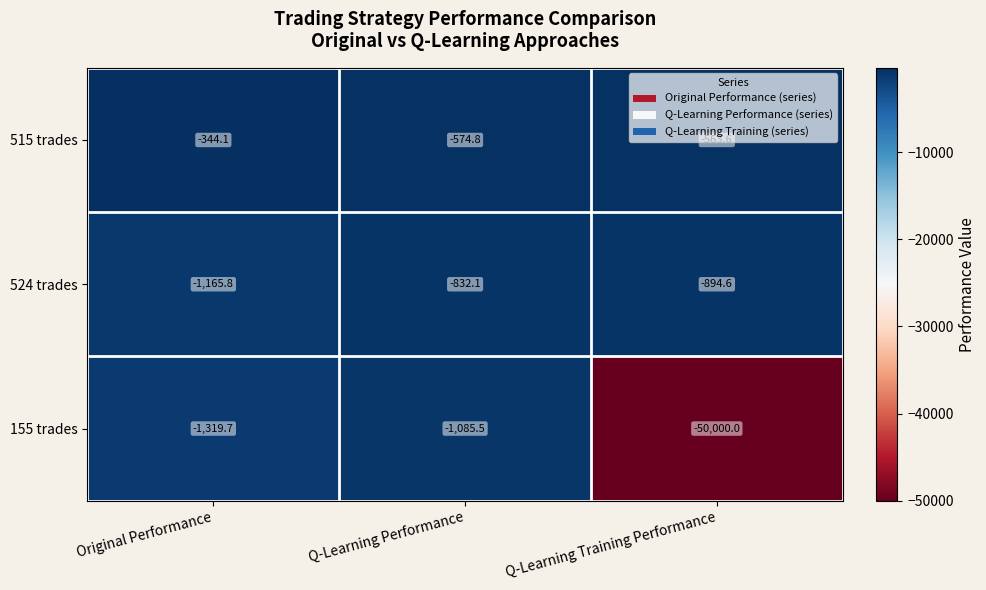

At which label is 155 trades closest to -25542?

Original Performance